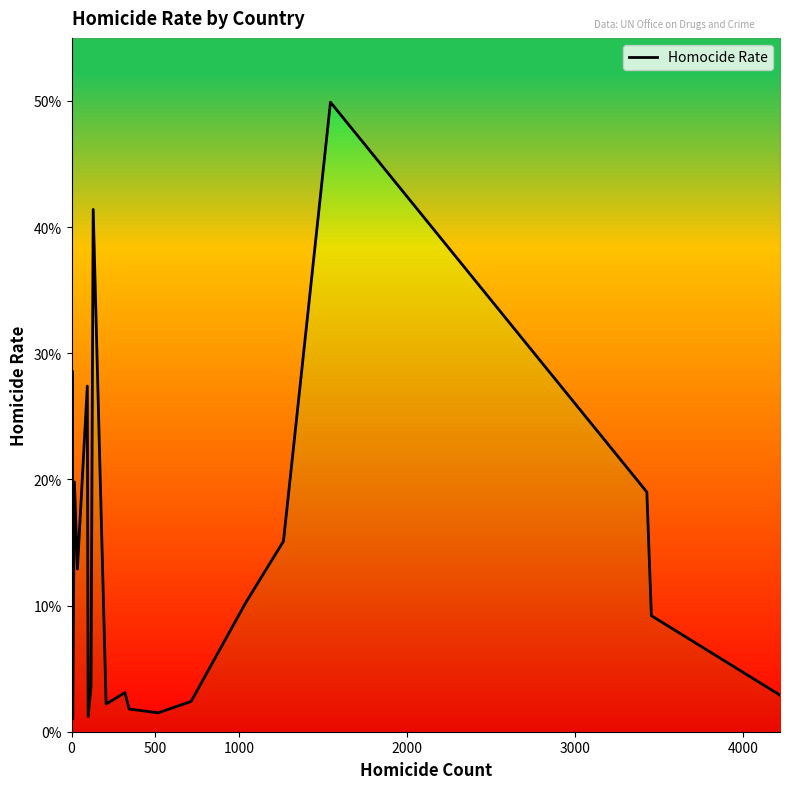

How many interior local peaks (higher than both neighbors) does the data have?

6